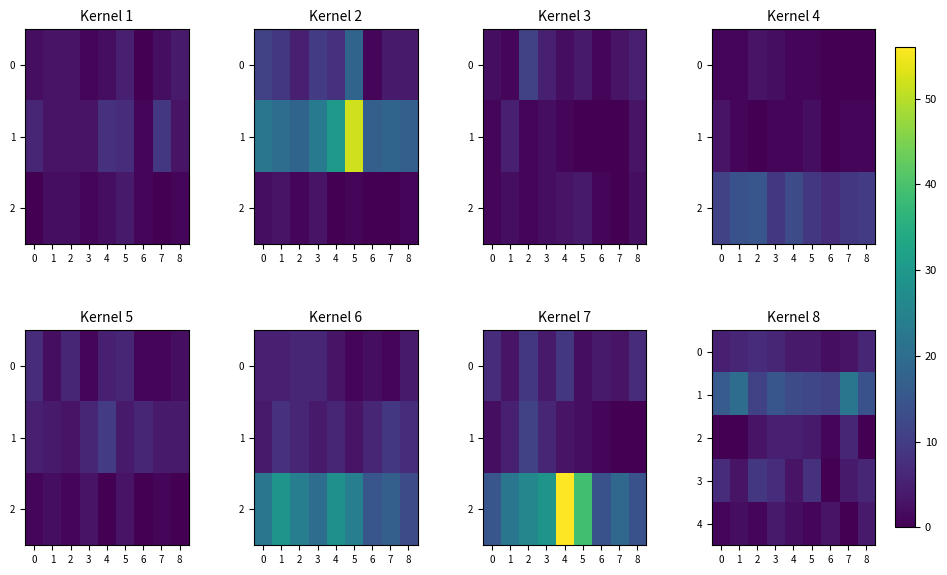

Count the 4 values in the range 1 to 3.

6